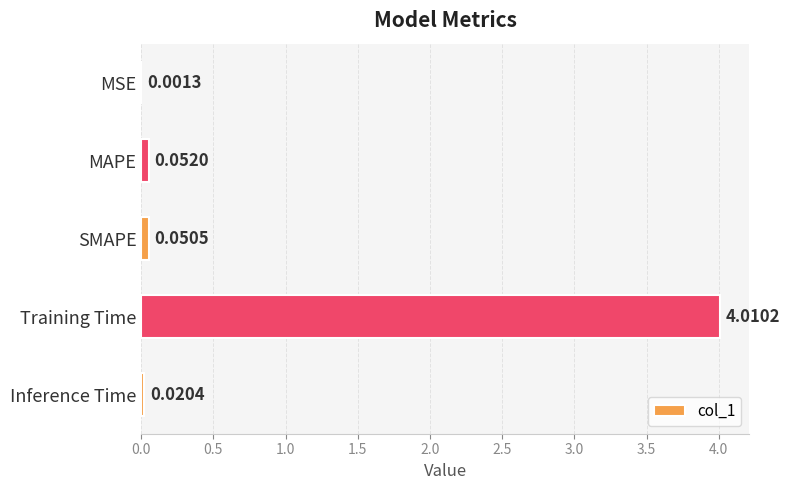

What is the sum of all values?

4.1